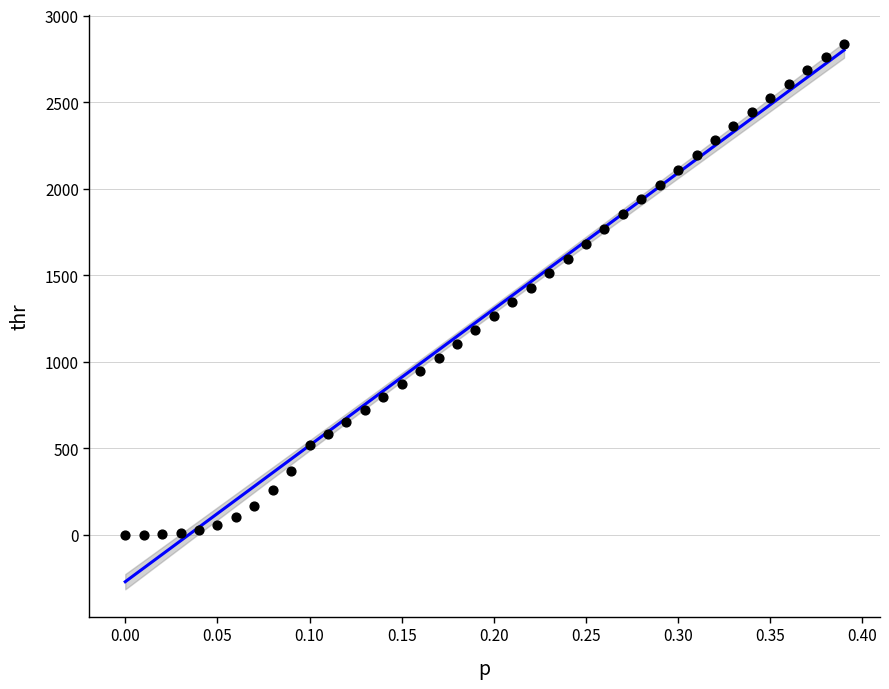

What is the range of X values (max minus min)?

0.4